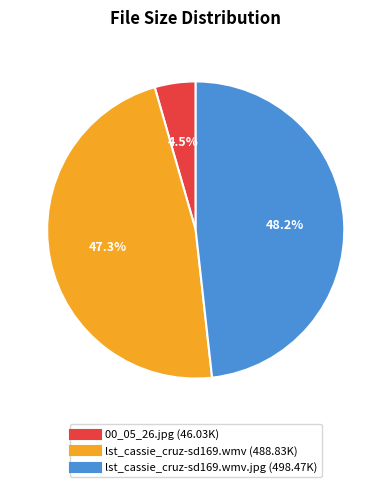

Is there a majority slice in this chart?

No